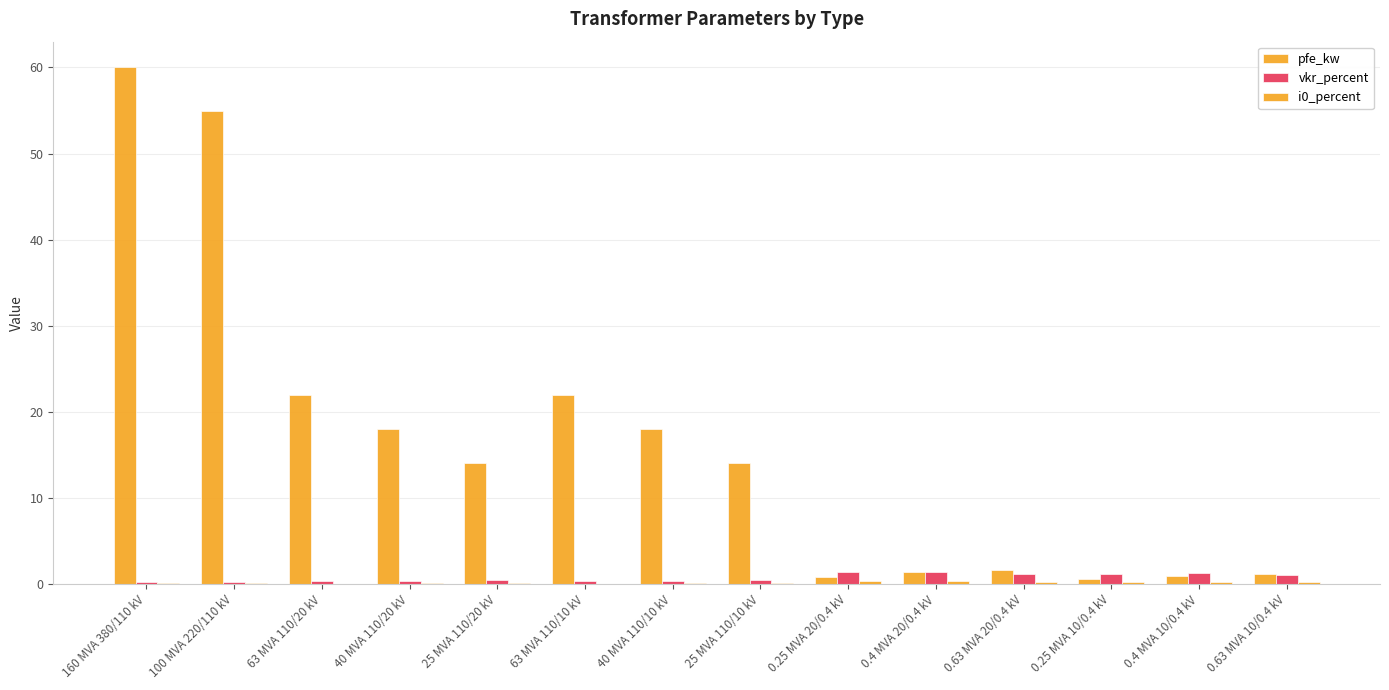

Between 25 MVA 110/20 kV and 0.4 MVA 10/0.4 kV, which is larger?

25 MVA 110/20 kV